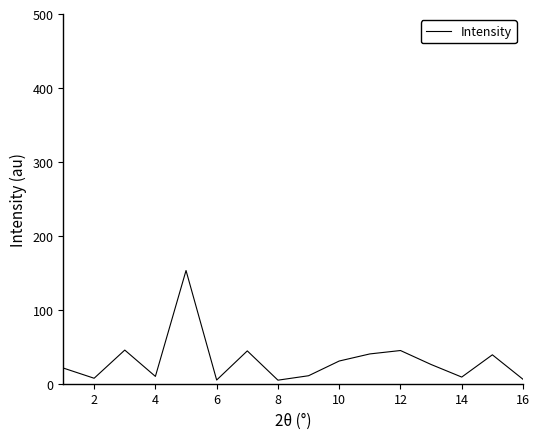

What is the difference between the maximum and minimum values?

148.3